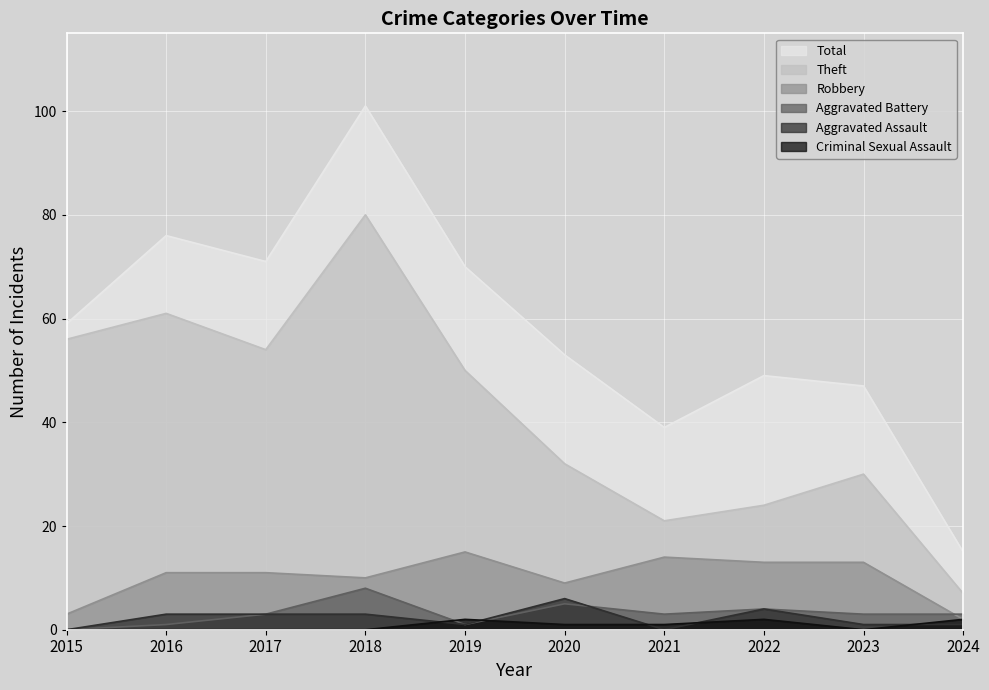

What is the value of the Aggravated Battery point at the 3rd from the left?

3